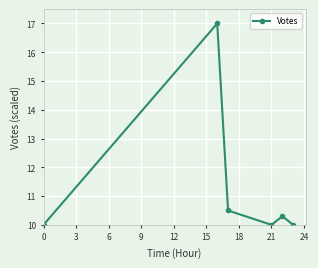

What is the smallest value displayed?

10.0